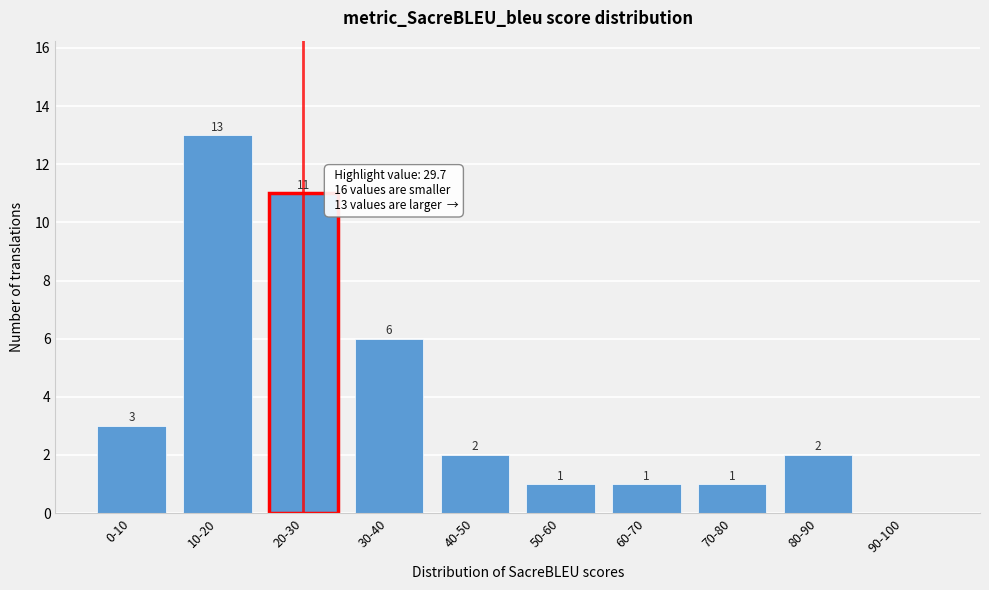

Reading left to right, transcribe all the data shown in this chart.

0-10=3	10-20=13	20-30=11	30-40=6	40-50=2	50-60=1	60-70=1	70-80=1	80-90=2	90-100=0